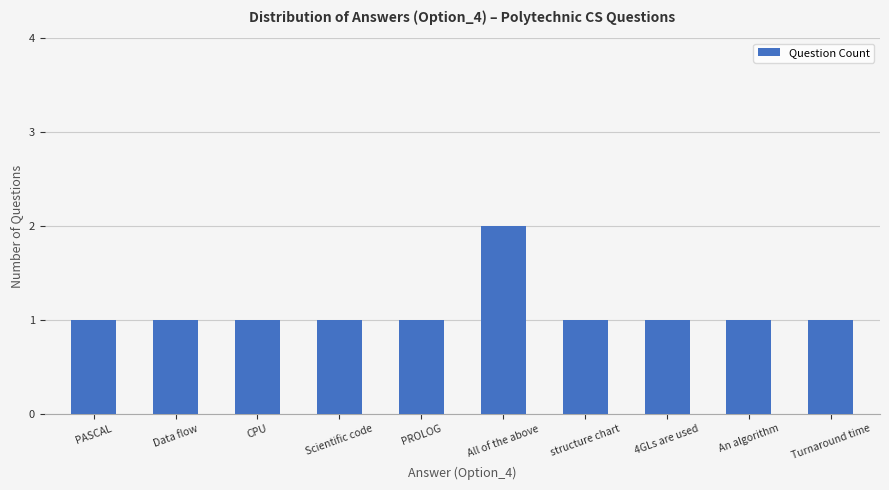

What is the sum of all values?

11